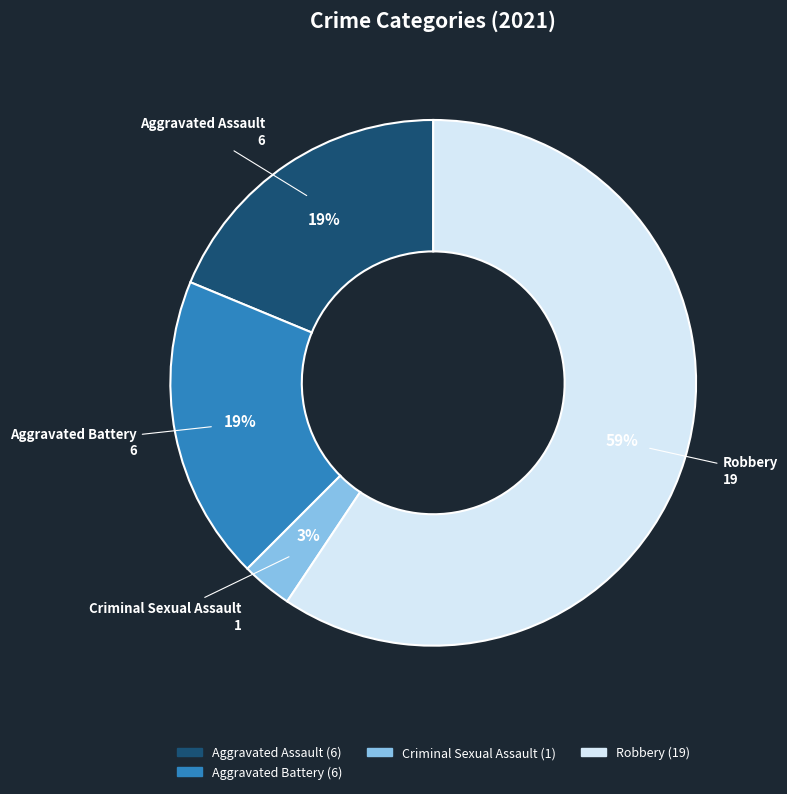

What is the largest slice in the pie chart?

Robbery